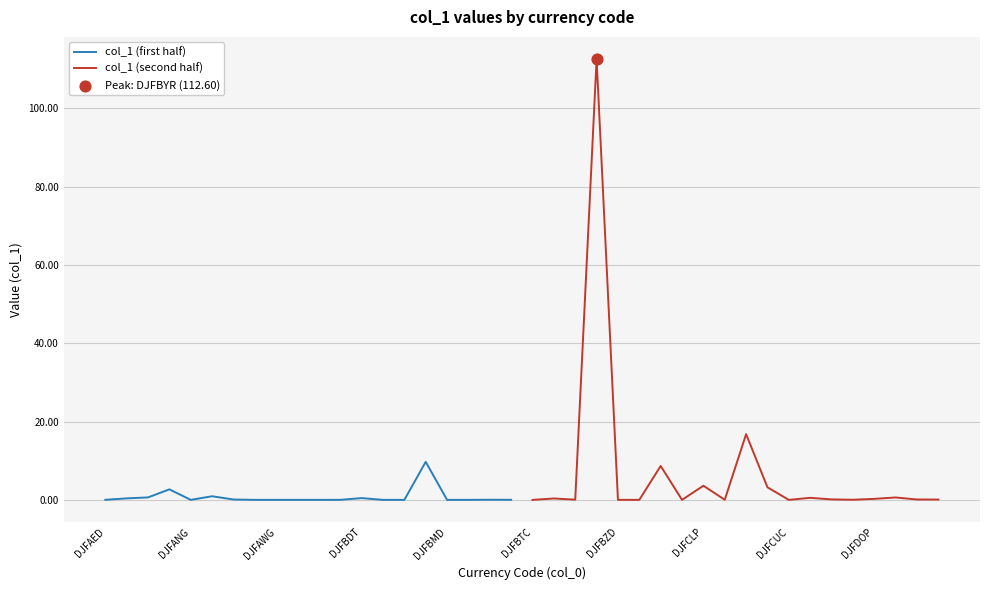

What is the maximum value for col_1 (first half)?

9.7